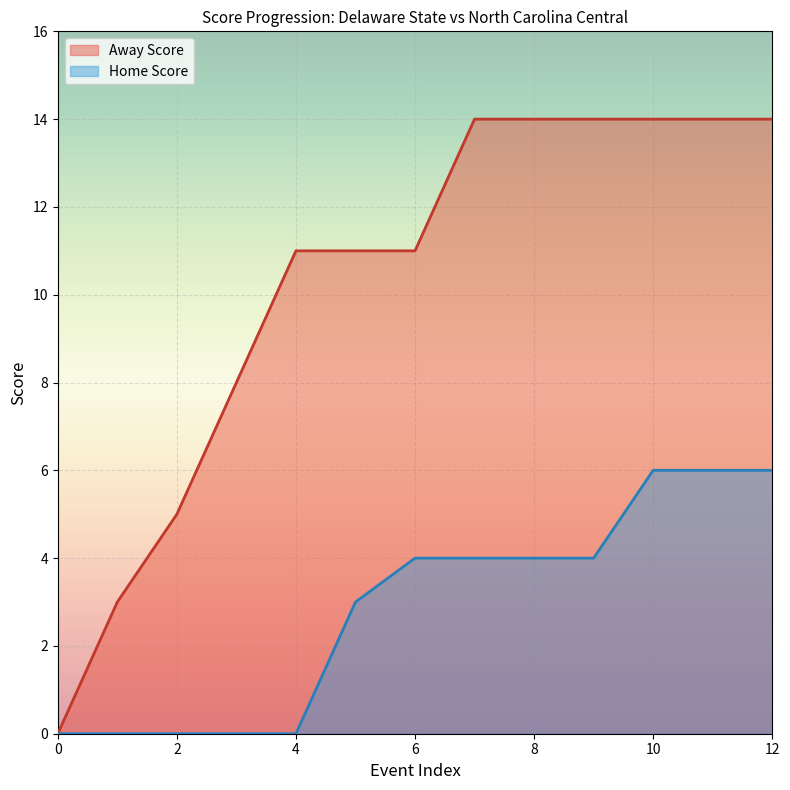

Which series has the largest total across all categories?

Away Score